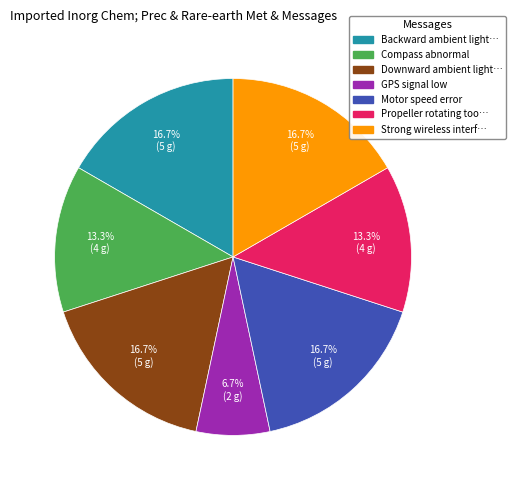

Does any single category account for the majority?

No